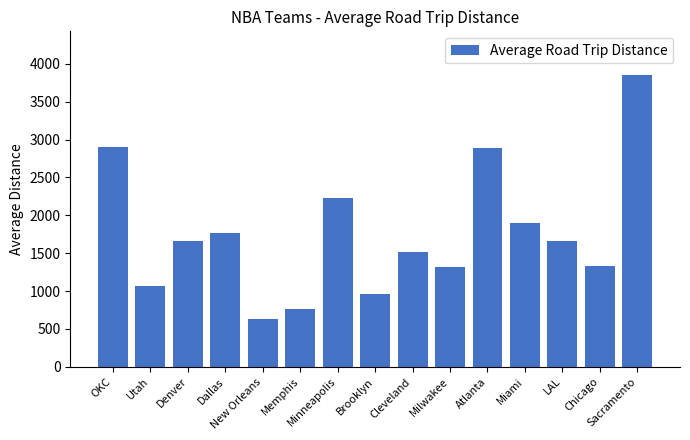

What is the value of the 1st bar from the left?

2903.0